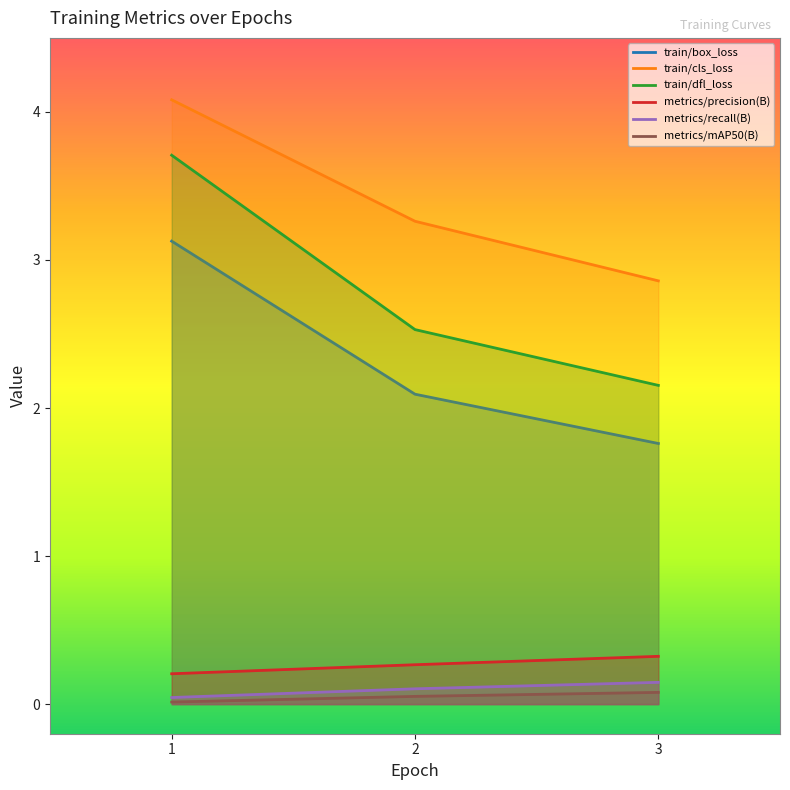

At which label is train/box_loss closest to 2?

2